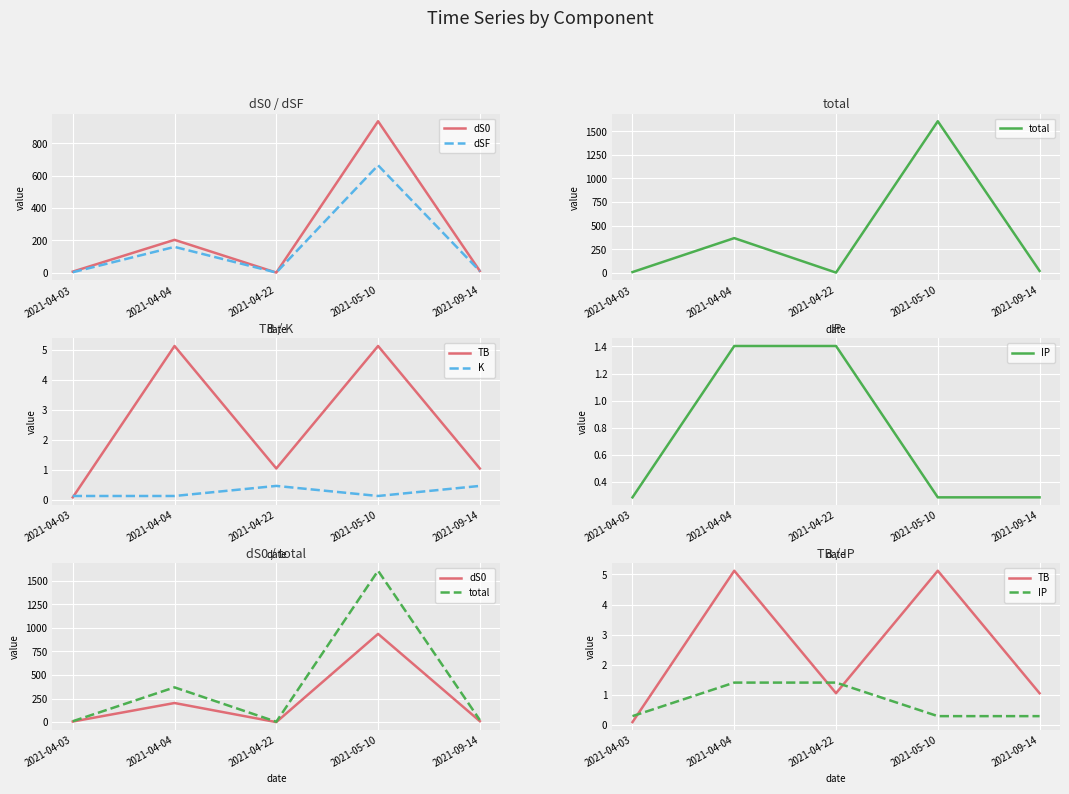

What is the spread (max minus min) of values at 2021-05-10?

1605.1